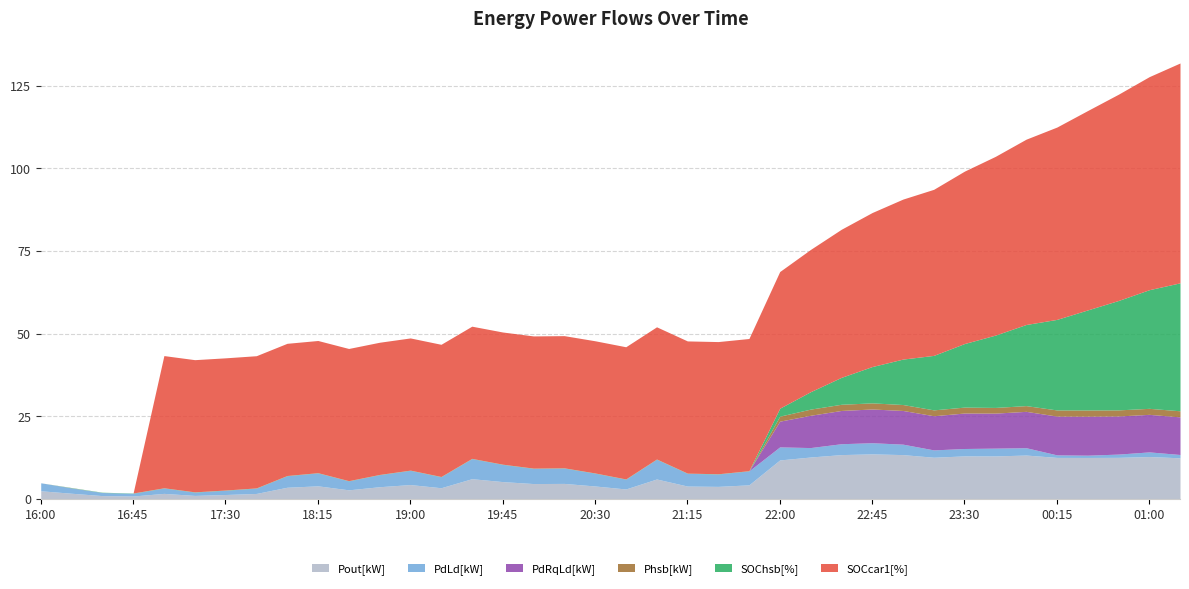

True or false: Pout[kW] and PdLd[kW] cross at least once.

False